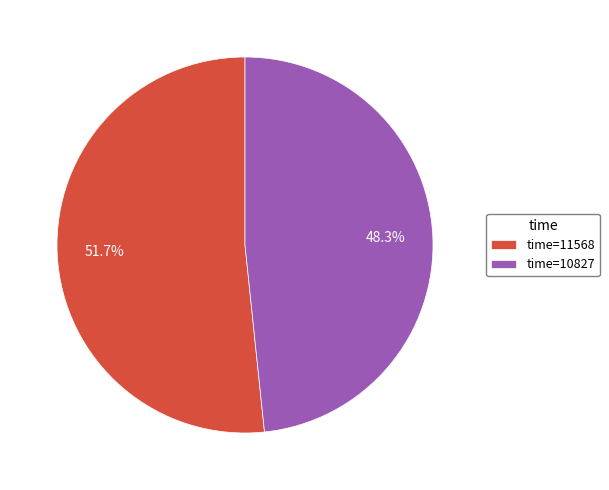

Does any single category account for the majority?

Yes